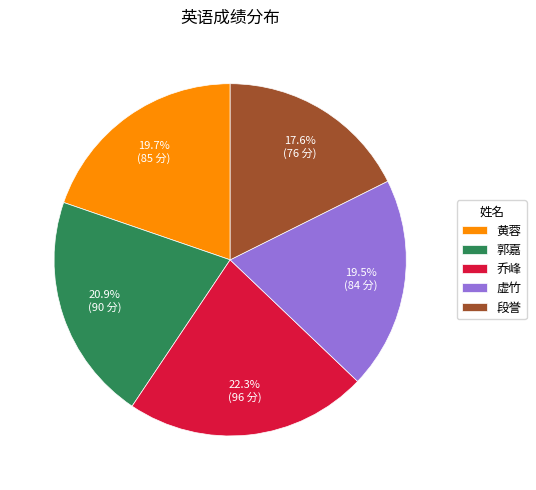

Combined, do 乔峰 and 虚竹 account for over 50%?

No